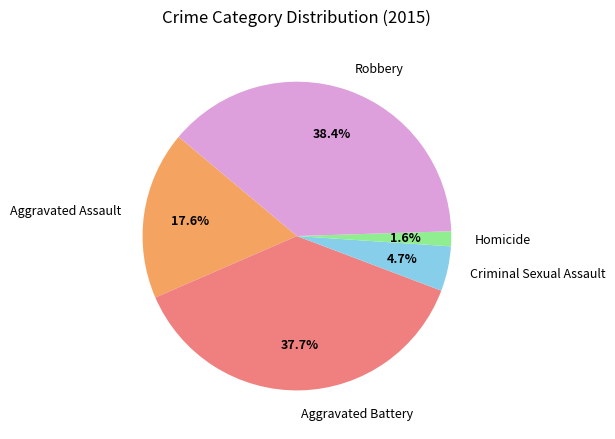

Which has a higher value, Criminal Sexual Assault or Homicide?

Criminal Sexual Assault